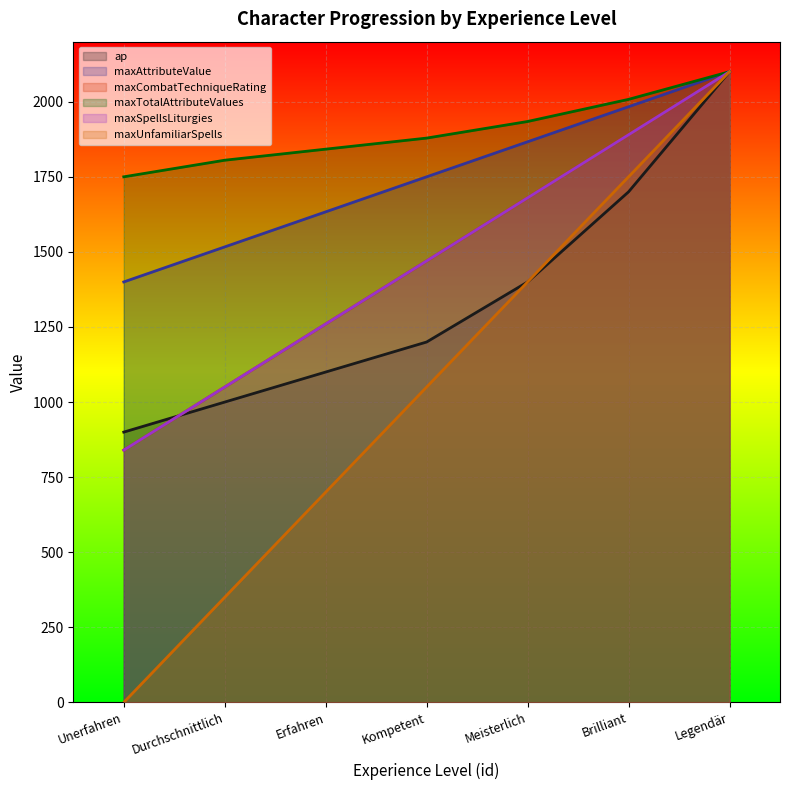

Reading right to left, what are all the values shown in this chart?

ap: Legendär=2100.0	Brilliant=1700.0	Meisterlich=1400.0	Kompetent=1200.0	Erfahren=1100.0	Durchschnittlich=1000.0	Unerfahren=900.0
maxAttributeValue: Legendär=2100.0	Brilliant=1983.3	Meisterlich=1866.7	Kompetent=1750.0	Erfahren=1633.3	Durchschnittlich=1516.7	Unerfahren=1400.0
maxCombatTechniqueRating: Legendär=2100.0	Brilliant=1890.0	Meisterlich=1680.0	Kompetent=1470.0	Erfahren=1260.0	Durchschnittlich=1050.0	Unerfahren=840.0
maxTotalAttributeValues: Legendär=2100.0	Brilliant=2007.9	Meisterlich=1934.2	Kompetent=1878.9	Erfahren=1842.1	Durchschnittlich=1805.3	Unerfahren=1750.0
maxSpellsLiturgies: Legendär=2100.0	Brilliant=1890.0	Meisterlich=1680.0	Kompetent=1470.0	Erfahren=1260.0	Durchschnittlich=1050.0	Unerfahren=840.0
maxUnfamiliarSpells: Legendär=2100.0	Brilliant=1750.0	Meisterlich=1400.0	Kompetent=1050.0	Erfahren=700.0	Durchschnittlich=350.0	Unerfahren=0.0